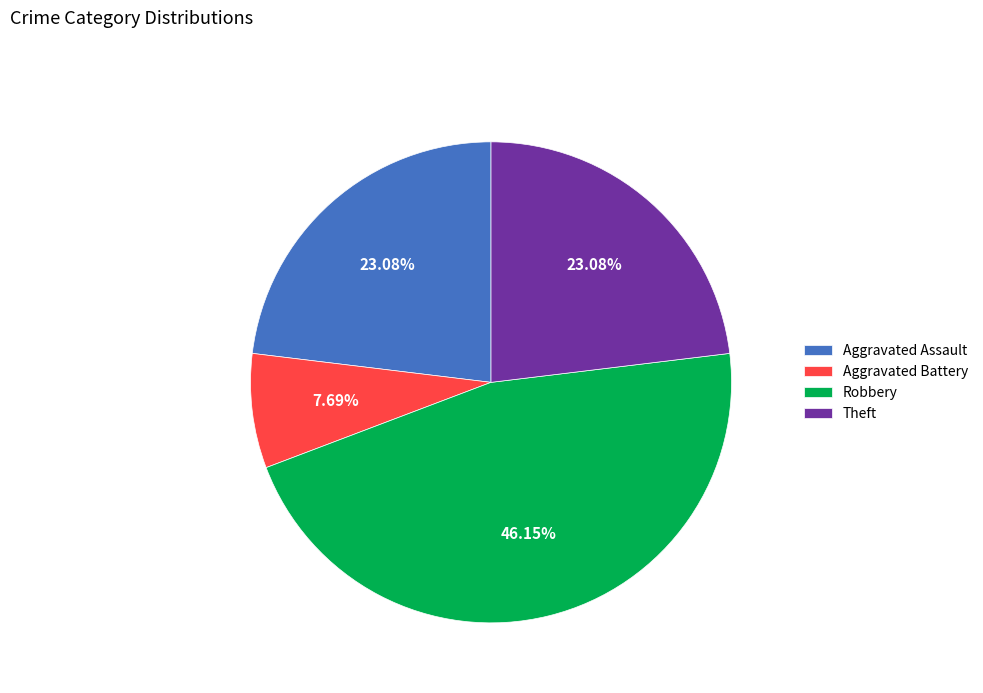

What is the largest slice in the pie chart?

Robbery